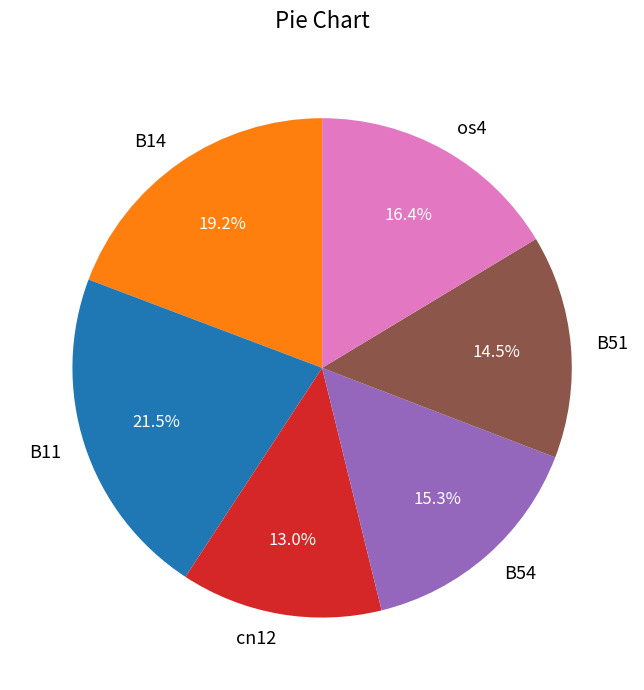

Which category has the biggest portion of the pie?

B11